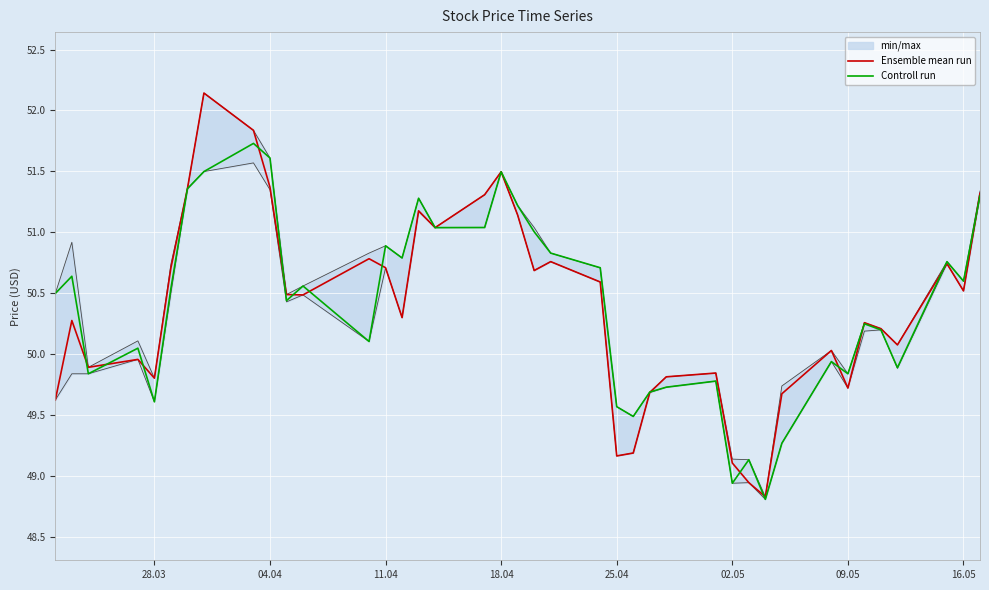

True or false: Ensemble mean run has a value of 50.7 at 11.04.

True